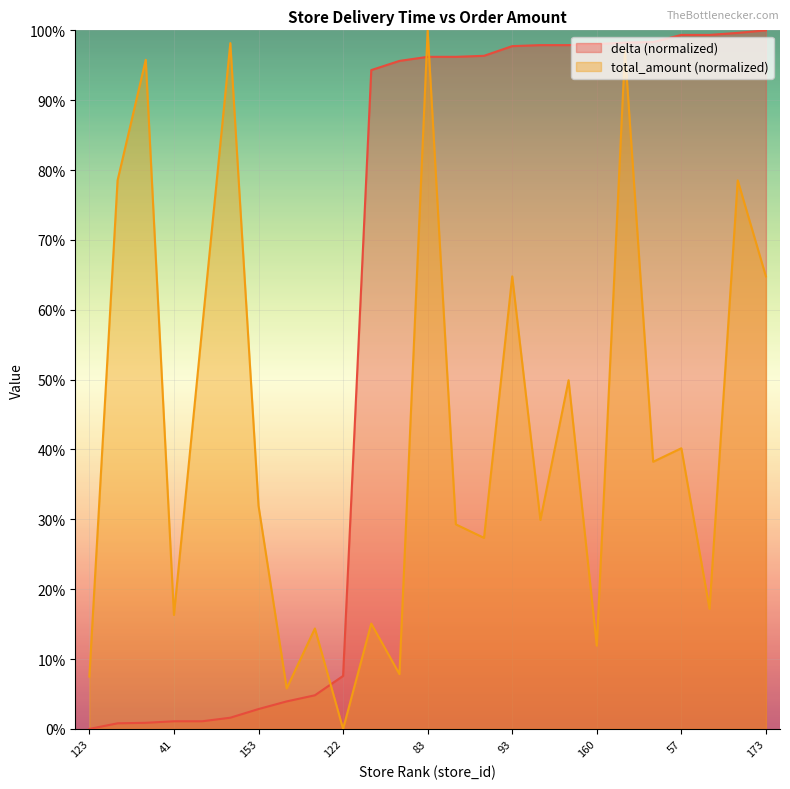

How many times do total_amount and delta cross each other?

3